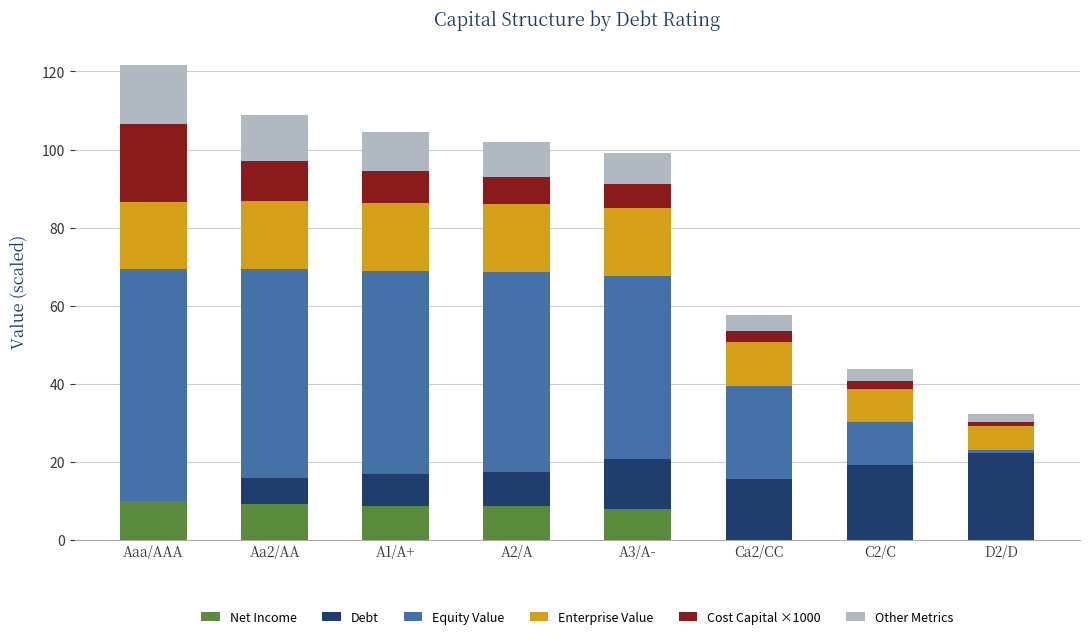

What is the total value across all series at A1/A+?

104.4